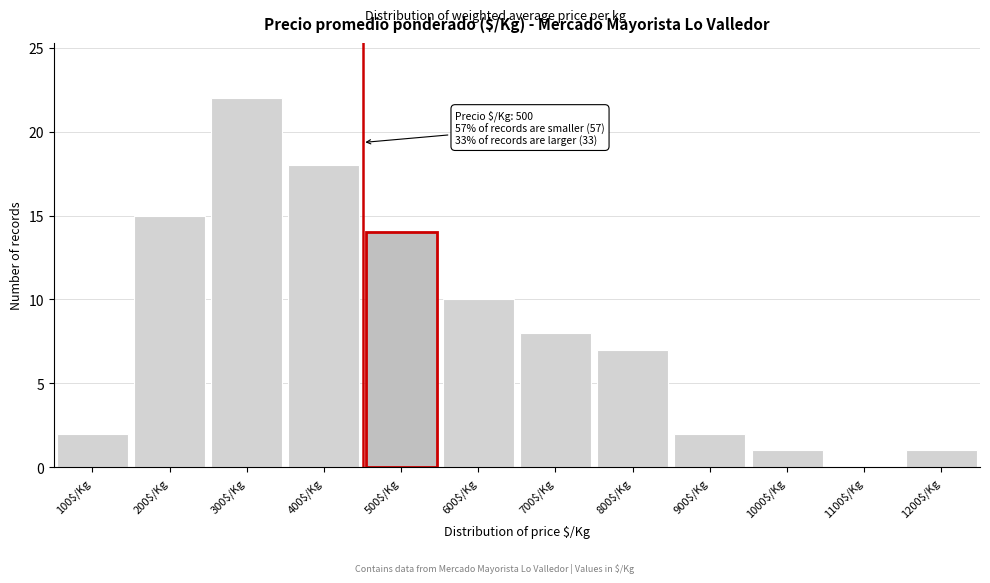

Which category has the highest value across all series?

300$/Kg